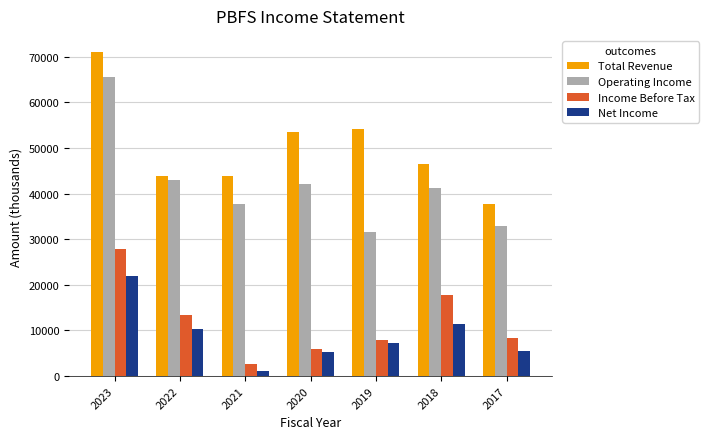

What is the difference between the second highest and minimum values in the Operating Income series?

11400